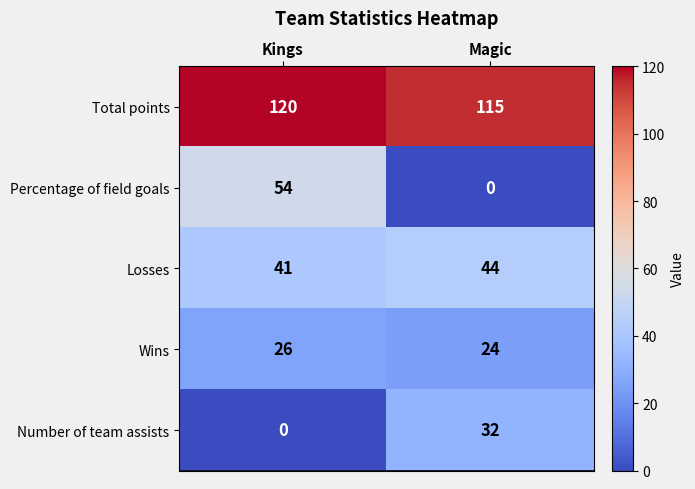

Which category has the highest value in the Wins series?

Kings